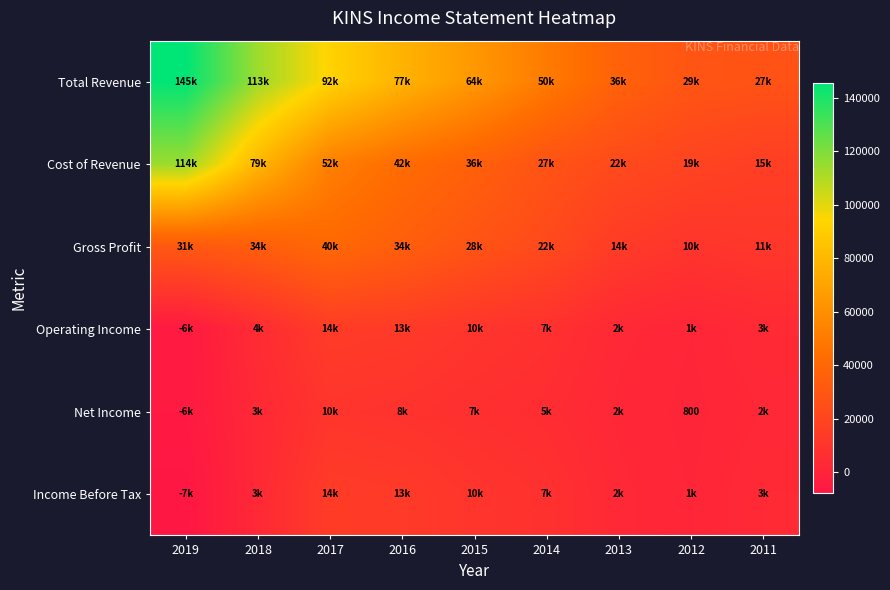

The value of Net Income at 2012 is 800. True or false?

True